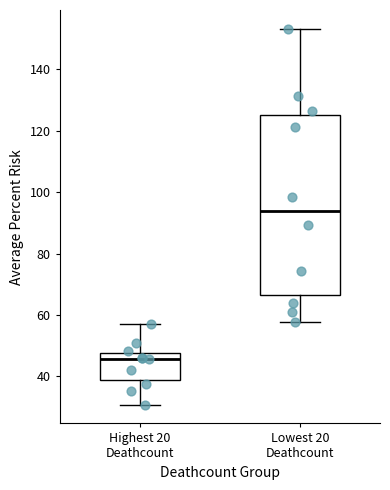

Which box has the highest median line?

Lowest 20 Deathcount